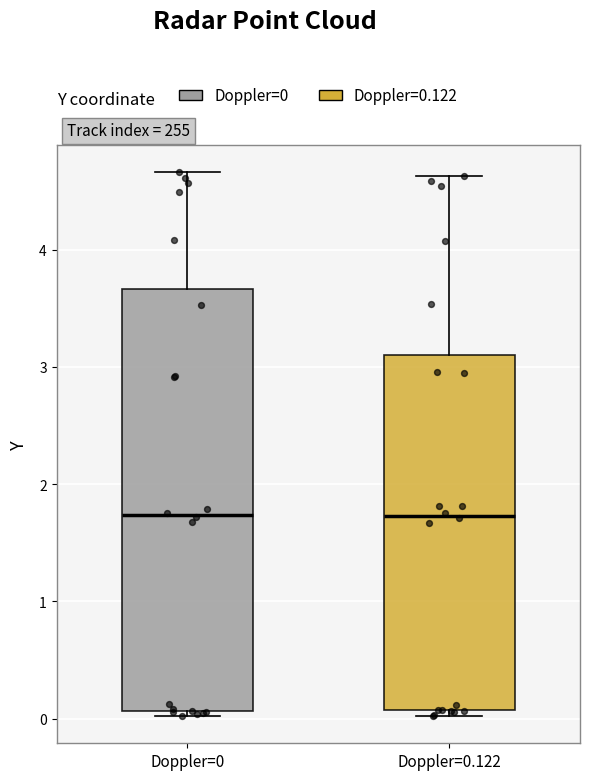

Reading left to right, transcribe this box plot: for each box, give where its median line is, the range the box spans, and where its two whiskers end, as read against the y-axis. The values are not printed on the chart, so give them approximately, as read against the axis.

Doppler=0: median 1.7, box 0.1 to 3.7, whiskers 0.0 to 4.7
Doppler=0.122: median 1.7, box 0.1 to 3.1, whiskers 0.0 to 4.6